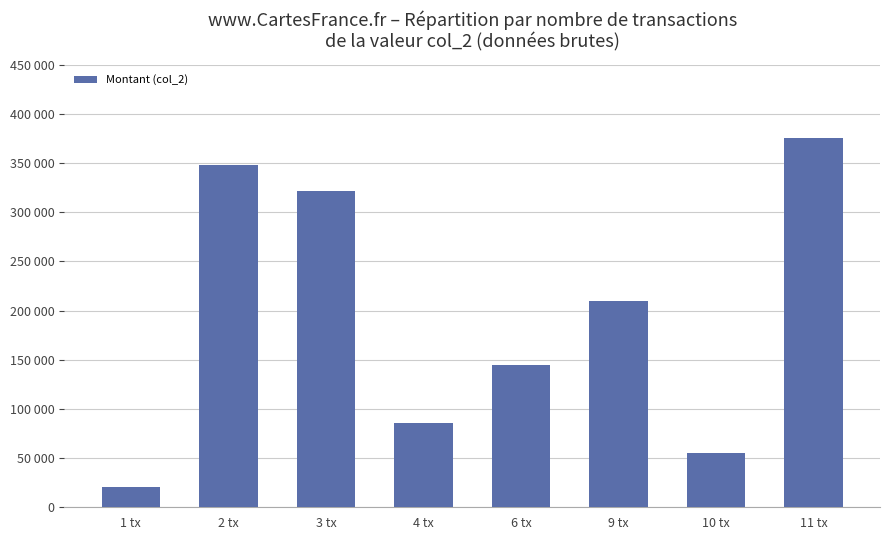

The chart shows a value of 321330 at 3 tx. True or false?

True